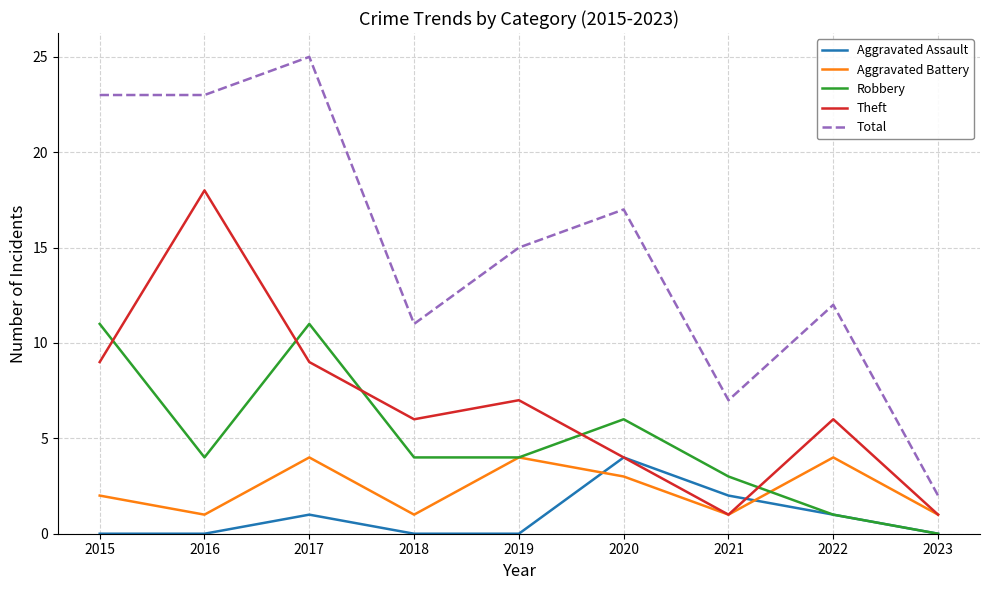

Which series has the largest total across all categories?

Total